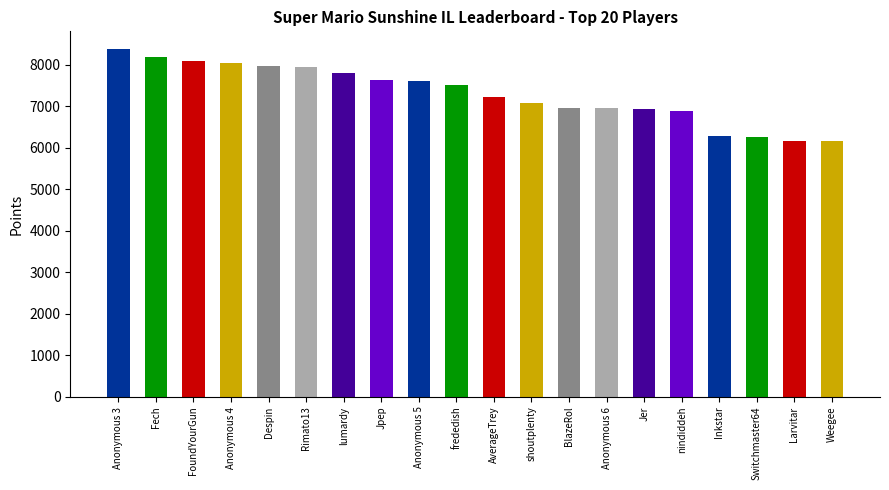

What is the average value?

7305